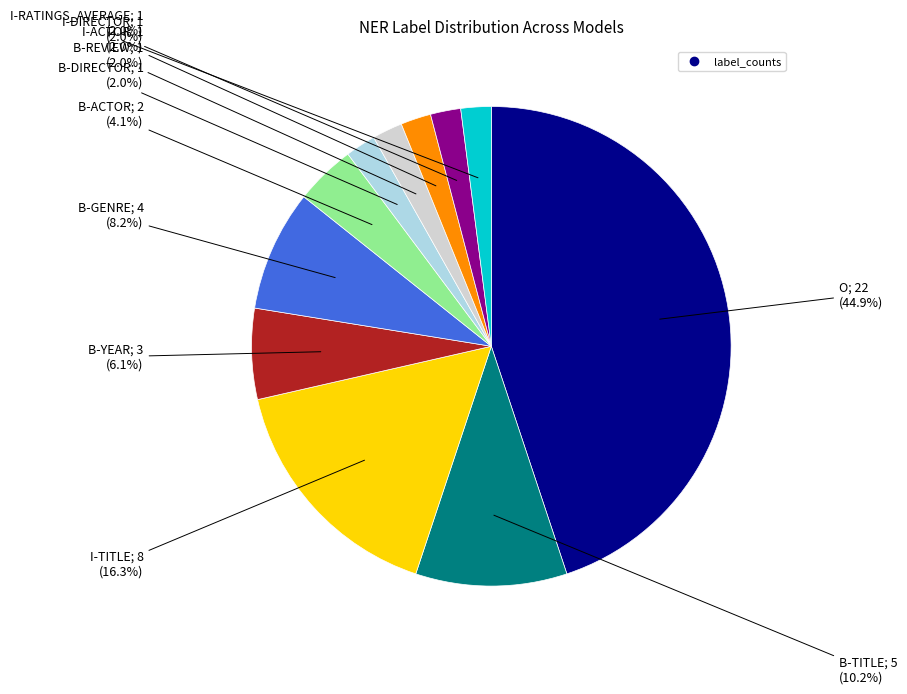

Is there a majority slice in this chart?

No